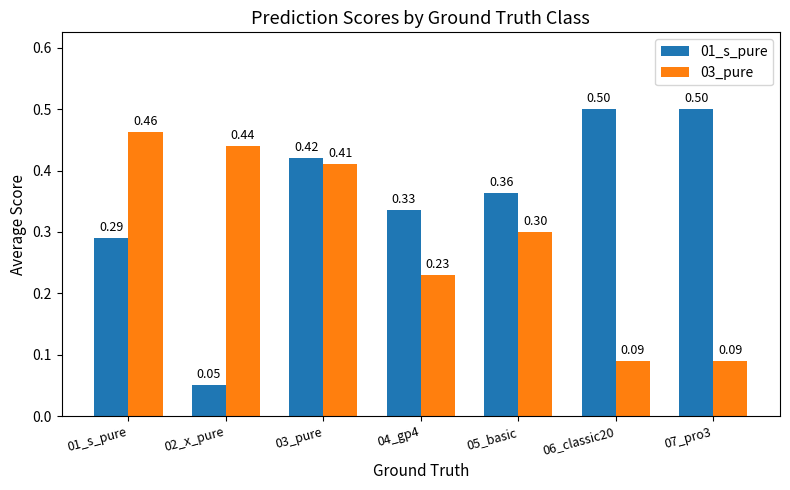

At 06_classic20, list the series in order from smallest to largest.

03_pure, 01_s_pure